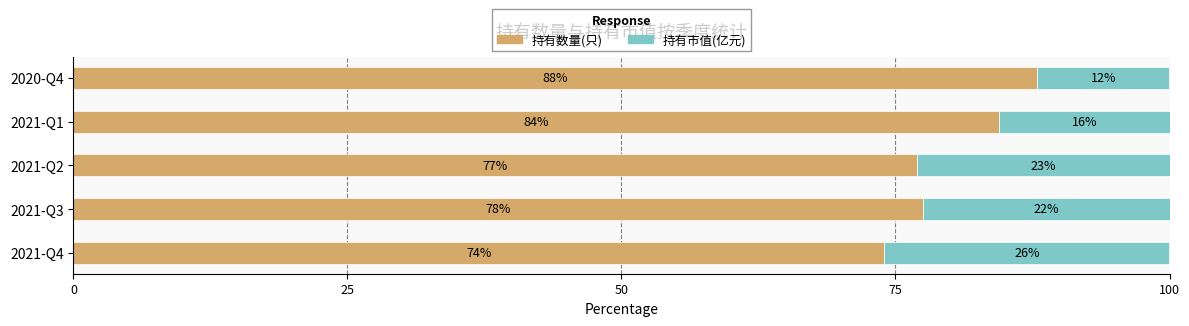

What value does the 持有数量(只) series have at 2021-Q1?

84.4